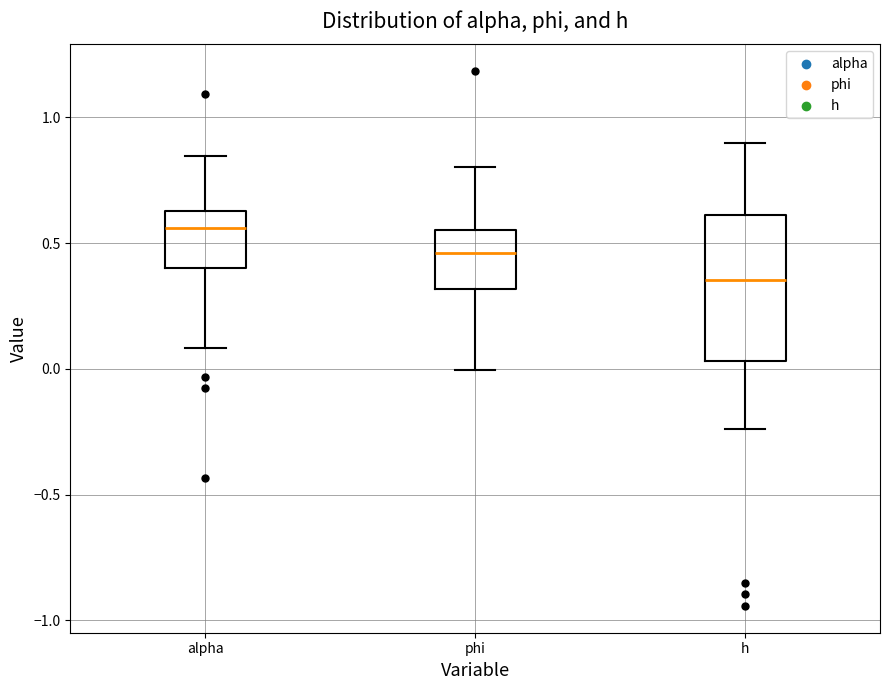

Where does the median line of the box for alpha sit on the y-axis? The values are not printed on the chart, so give them approximately, as read against the axis.

0.55